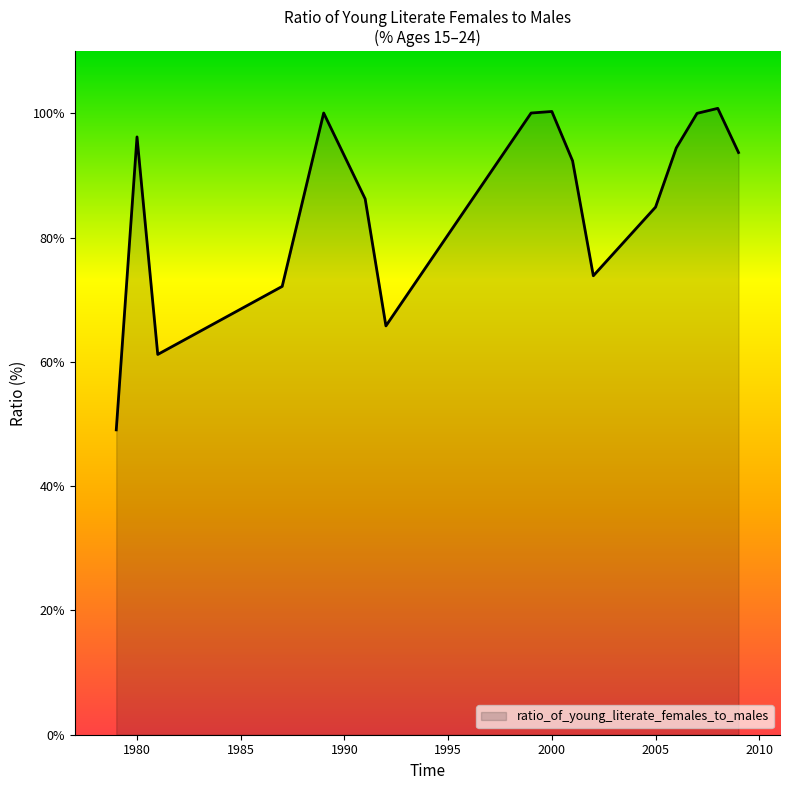

What is the difference between the maximum and minimum values?

51.7